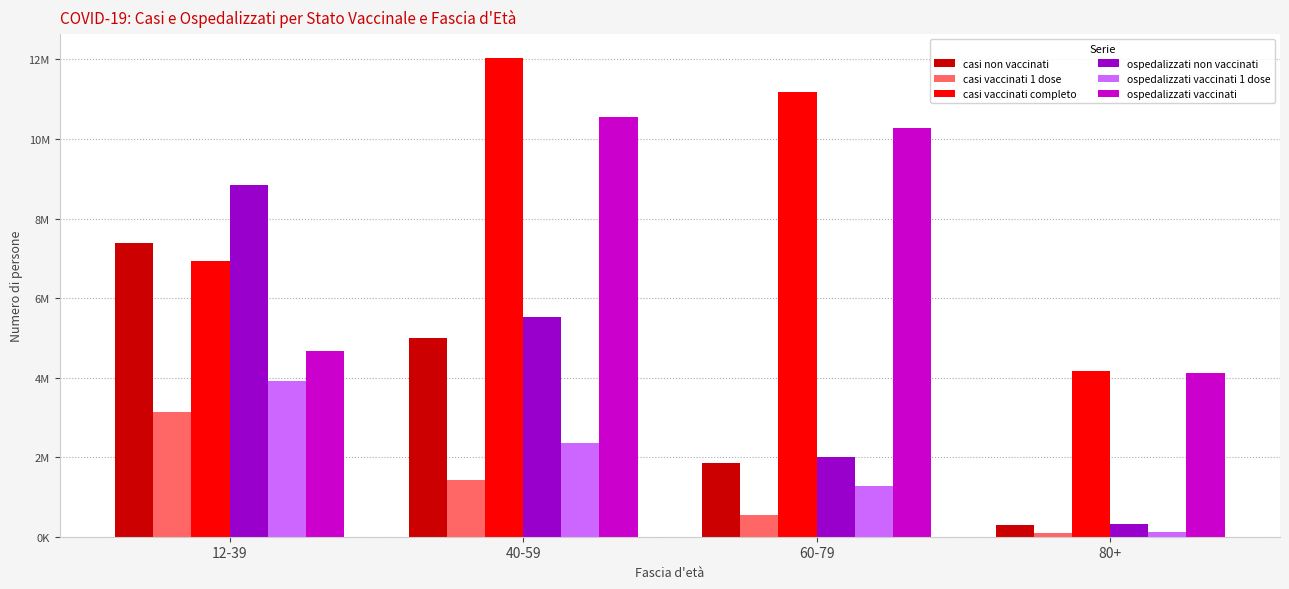

What are all the series names shown in the legend?

casi non vaccinati, casi vaccinati 1 dose, casi vaccinati completo, ospedalizzati non vaccinati, ospedalizzati vaccinati 1 dose, ospedalizzati vaccinati